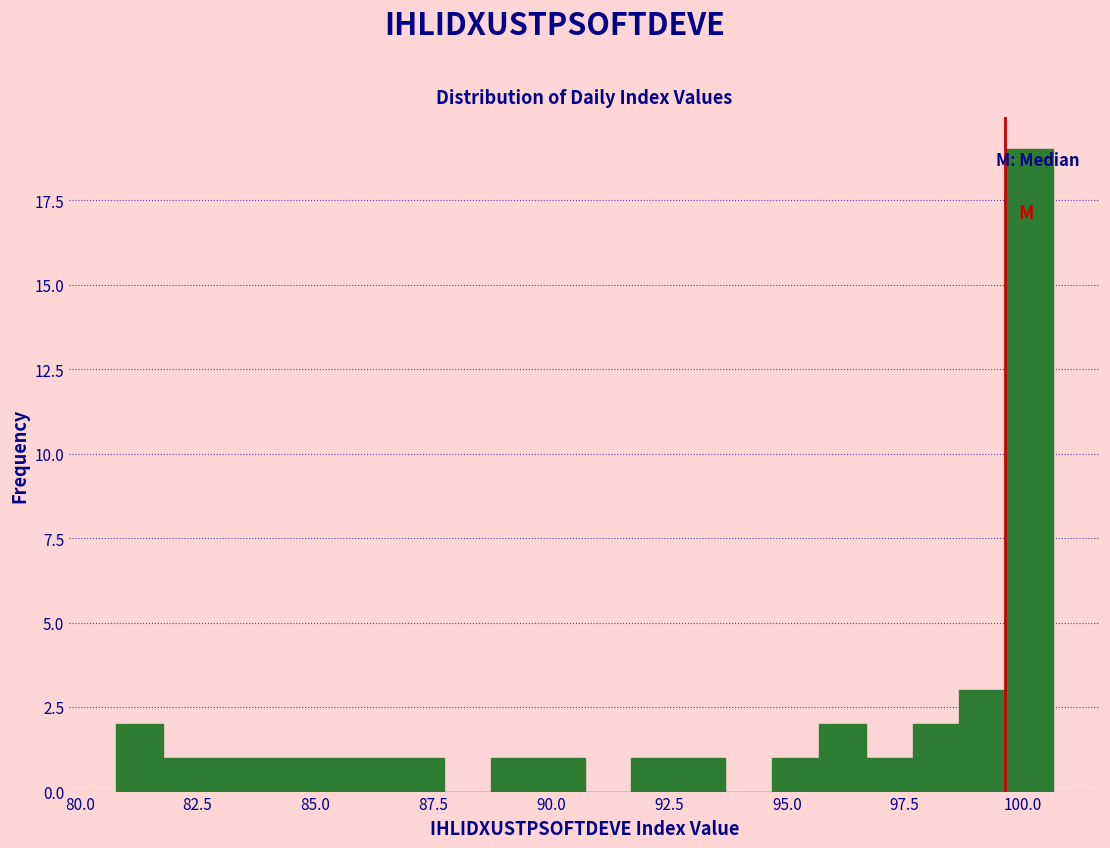

Read against the x-axis, roughly where is the centre of the tallest bar?

100.0